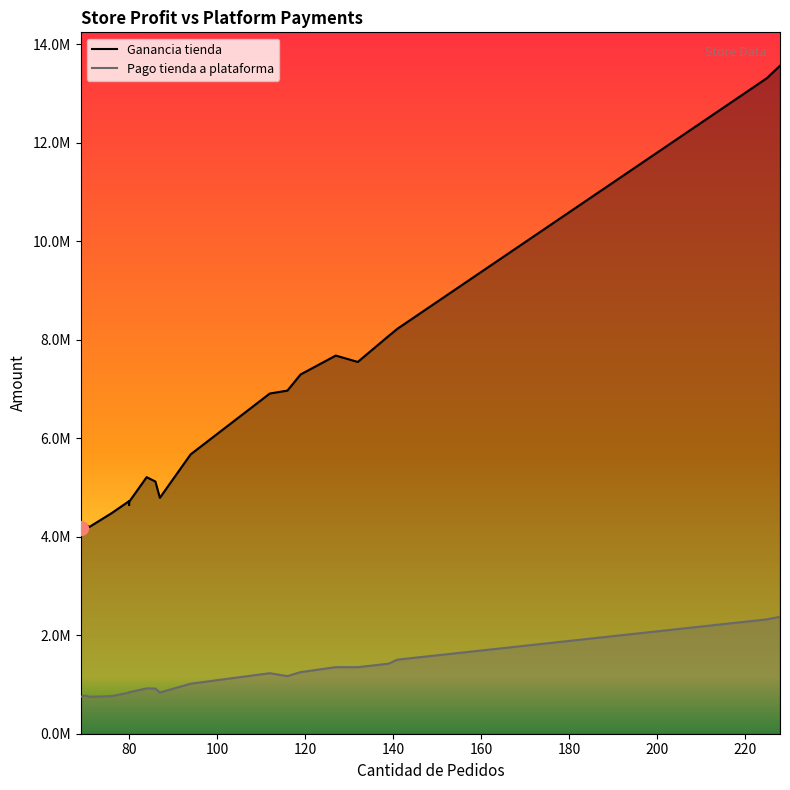

Rank the categories by Pago tienda a plataforma value from highest to lowest.

228, 225, 141, 139, 127, 132, 119, 112, 116, 94, 84, 86, 80, 80, 87, 80, 70, 76, 71, 69